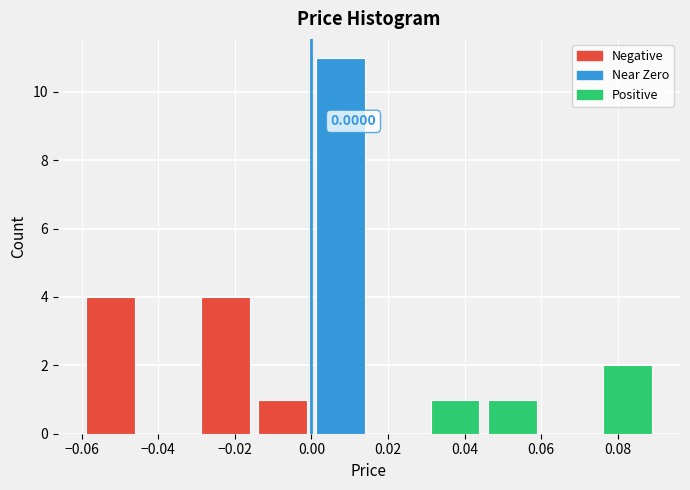

Which range on the x-axis has the tallest bar?

0.000 to 0.015